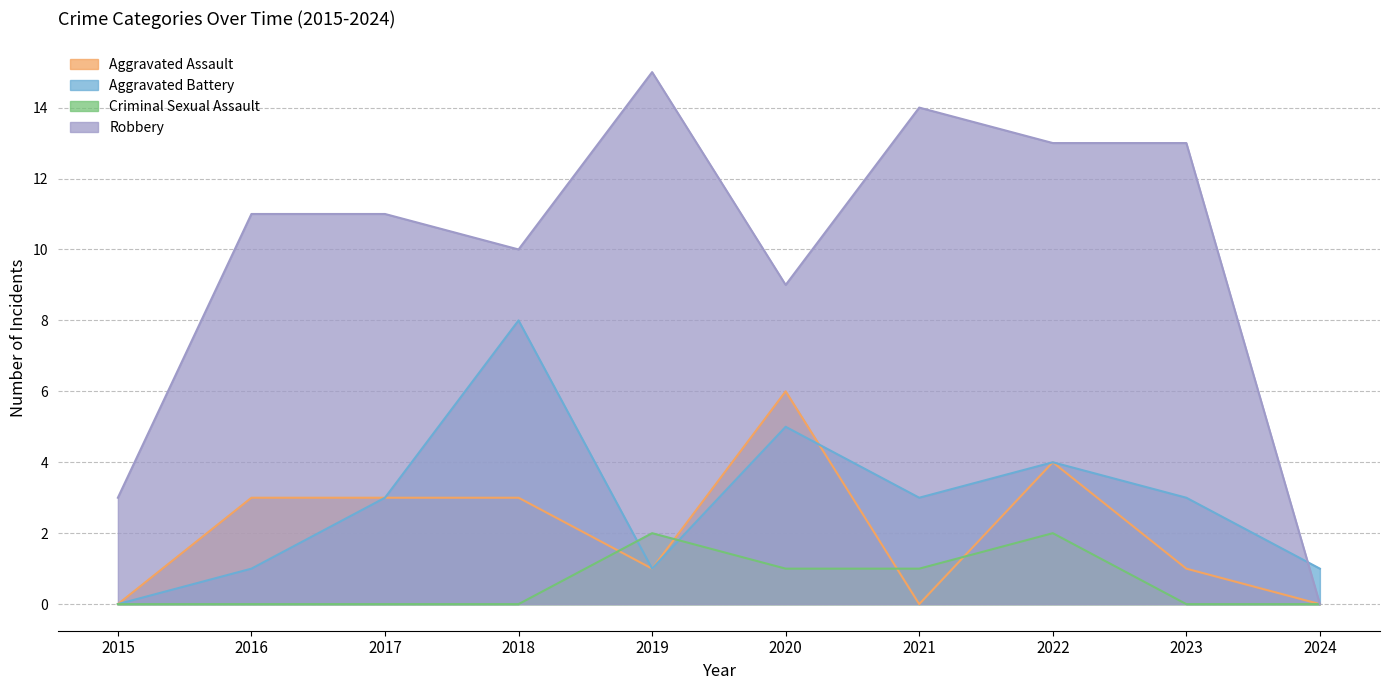

What is the difference between the highest and lowest values at 2015?

3